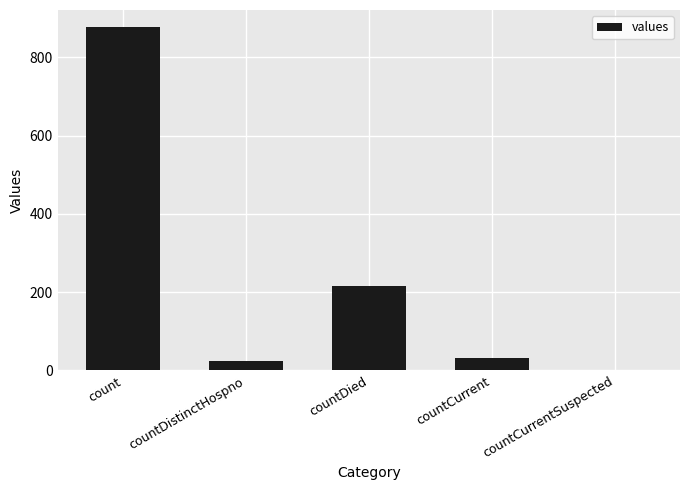

Read the value at count, to the nearest 100.

900